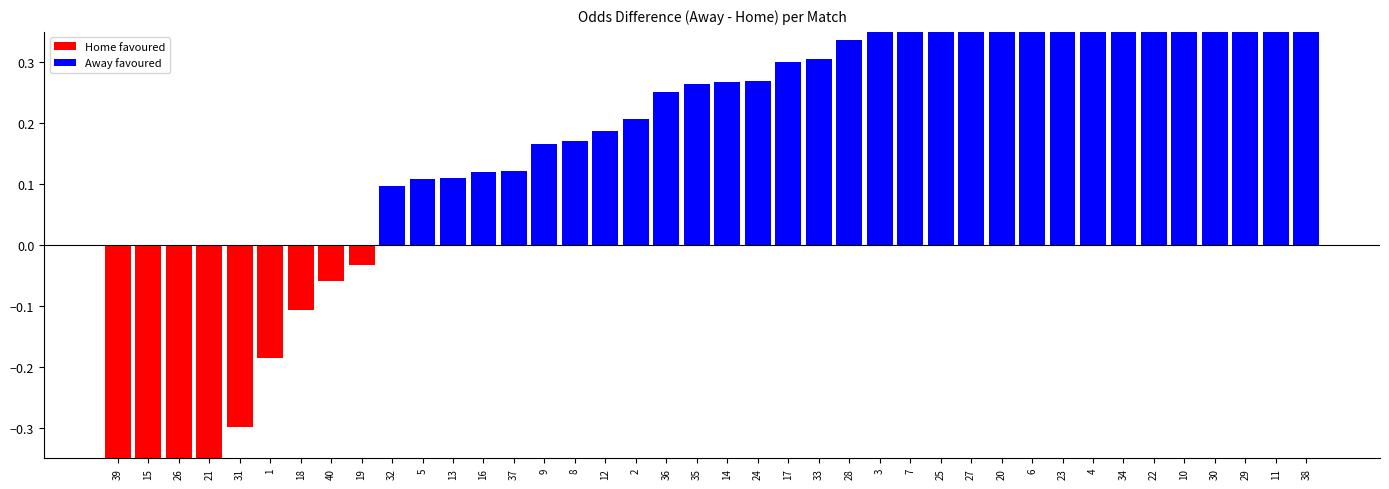

How many distinct data groups are displayed?

1